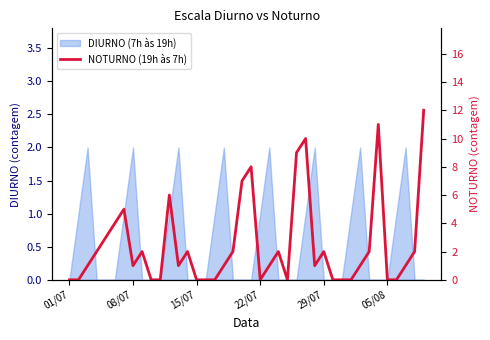

The chart shows a value of 0 at 15/07. True or false?

False